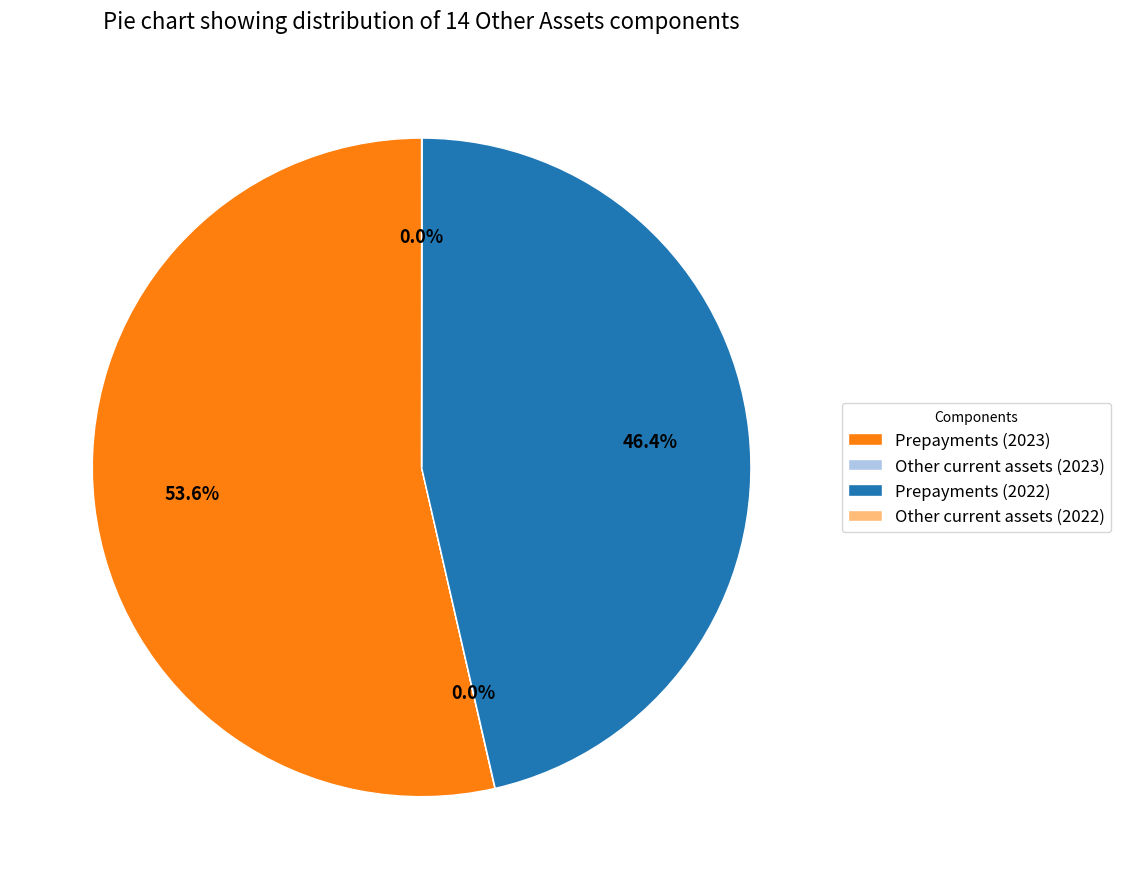

Is there a majority slice in this chart?

Yes